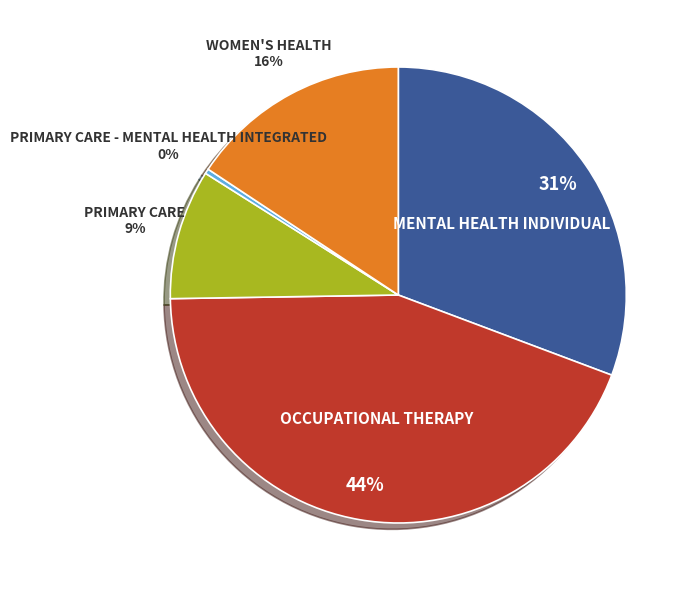

To the nearest percent, what is the difference between the largest and smallest slice percentages?

44%